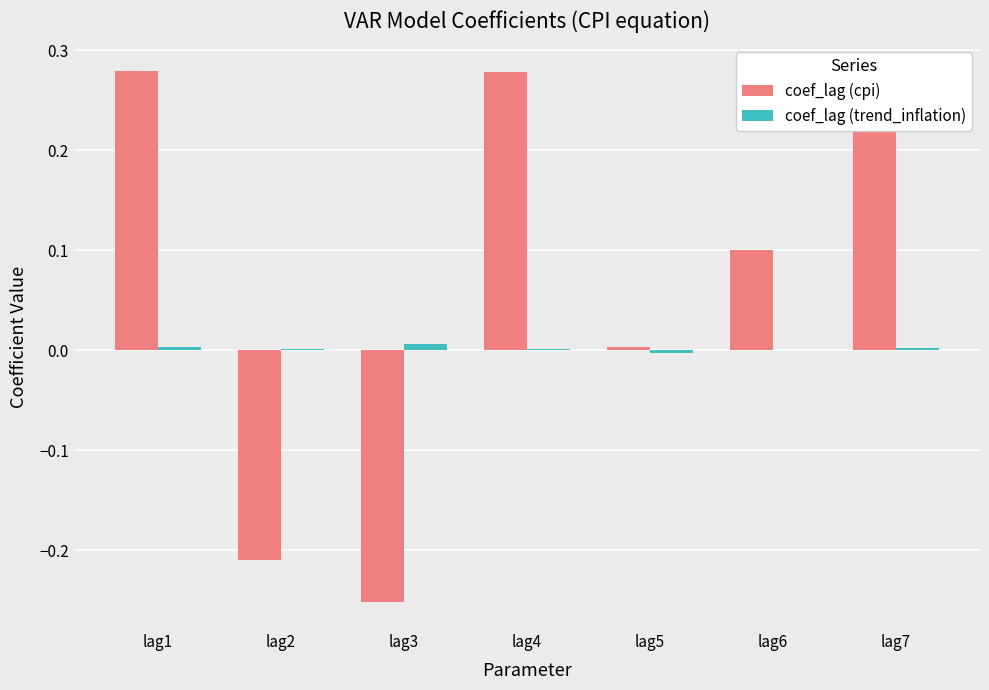

Is it true that coef_lag (cpi) equals 0.0 at lag5?

True